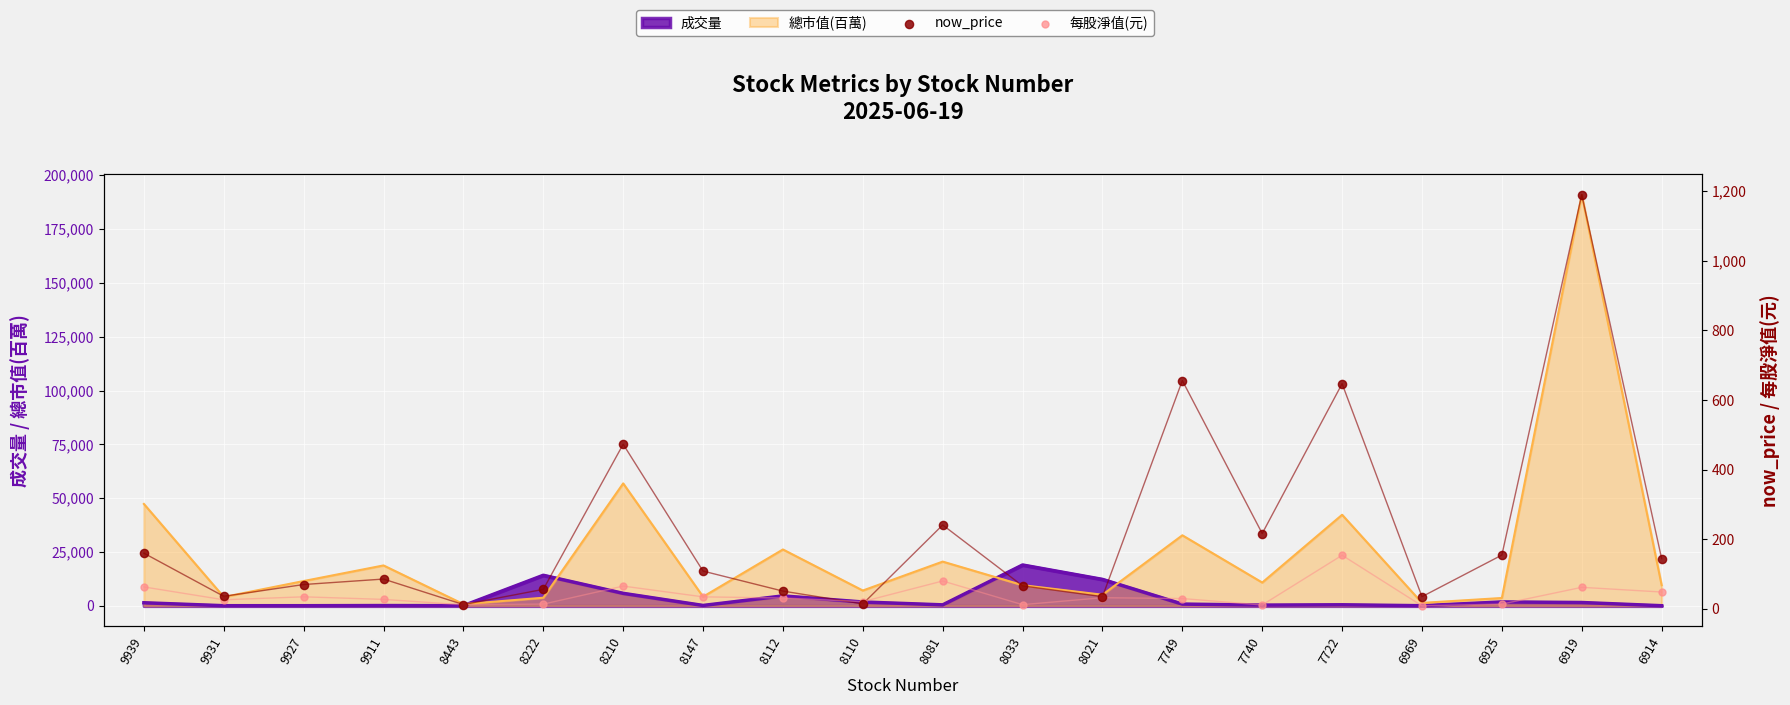

Which series has the largest Y range (max minus min)?

now_price